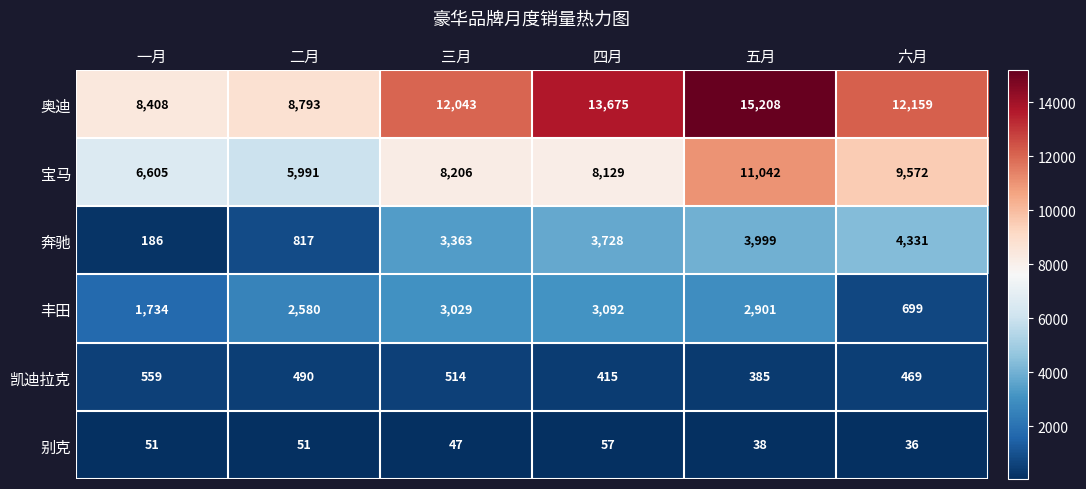

Between 二月 and 五月, which series saw the biggest shift?

奥迪